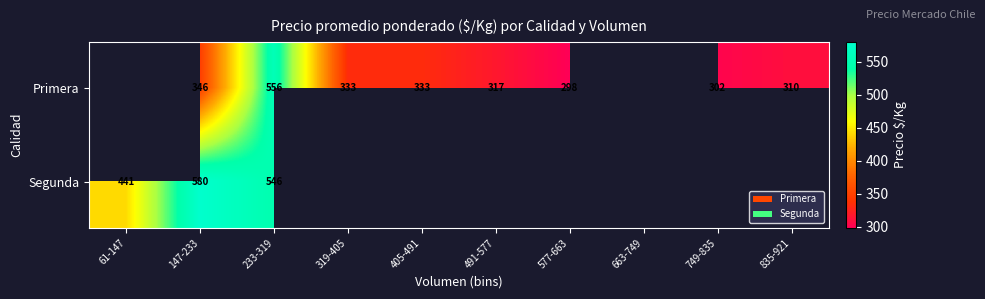

What is the smallest value displayed?

298.0